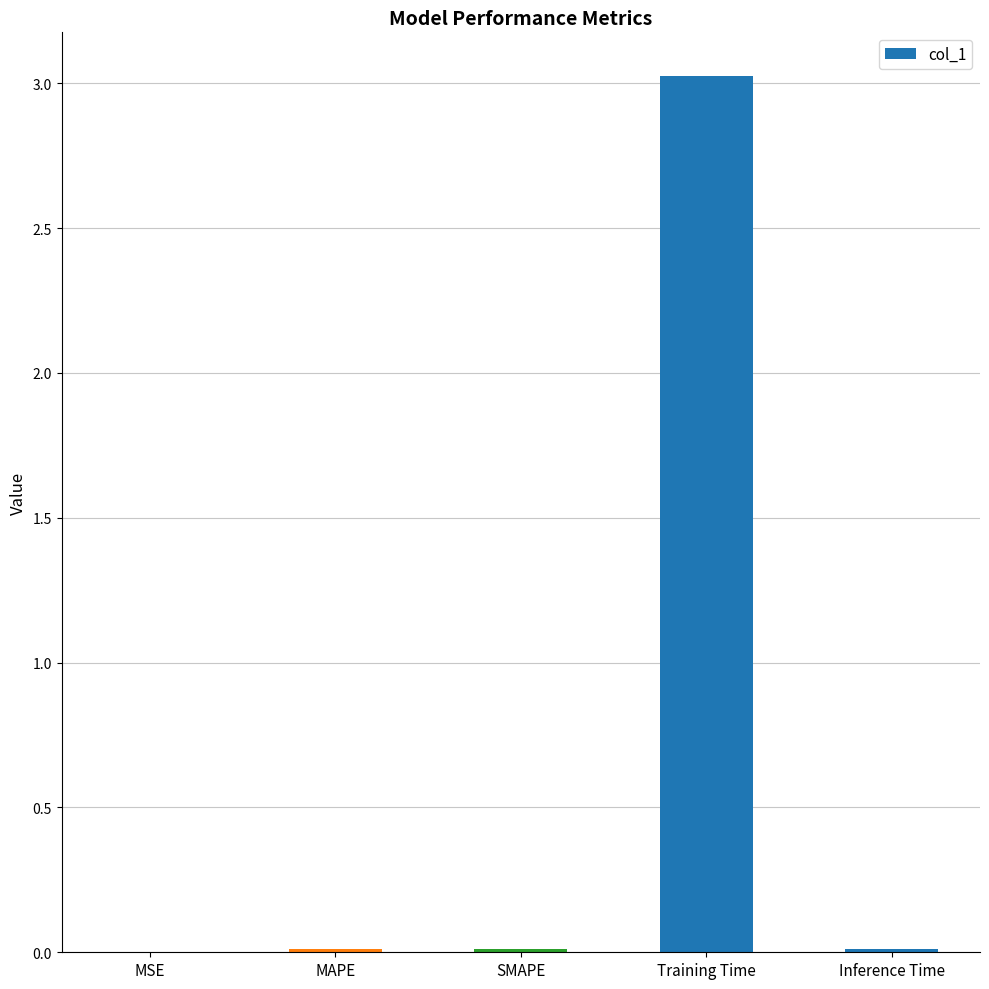

What is the sum of all values?

3.1